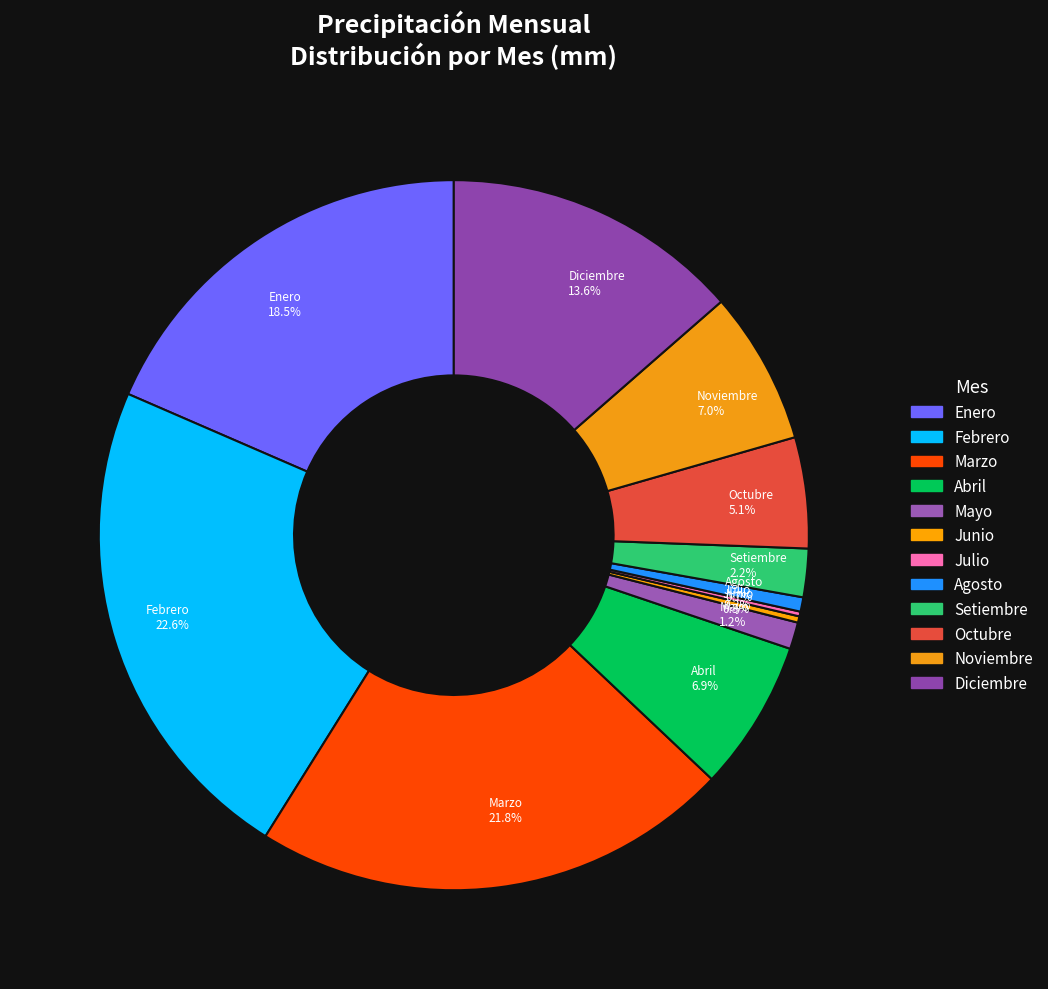

To the nearest percent, what is the difference between the Mayo and Noviembre slice percentages?

6%